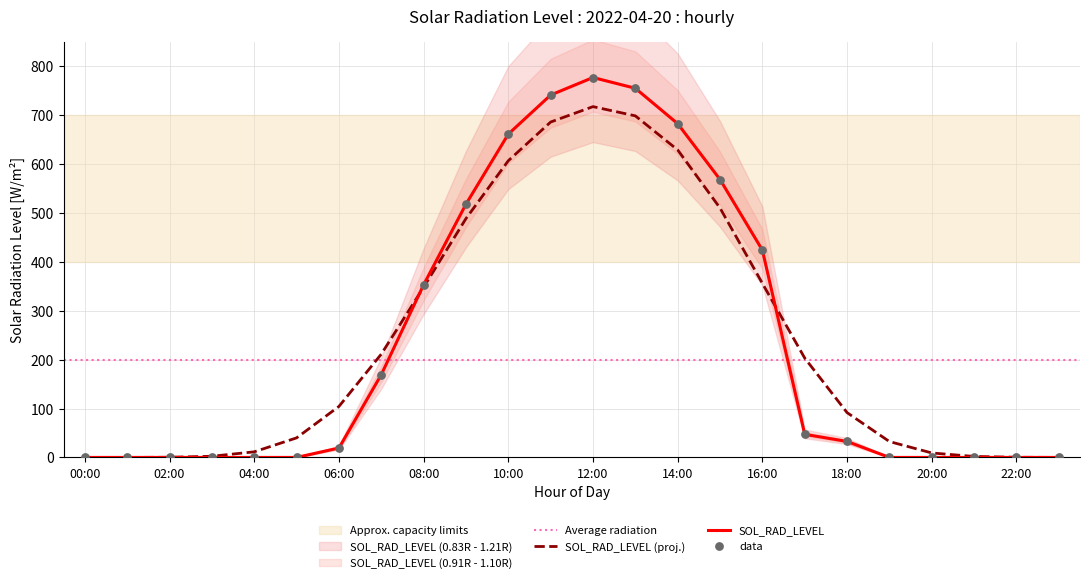

What is the change in value from 13:00 to 19:00?

-755.2